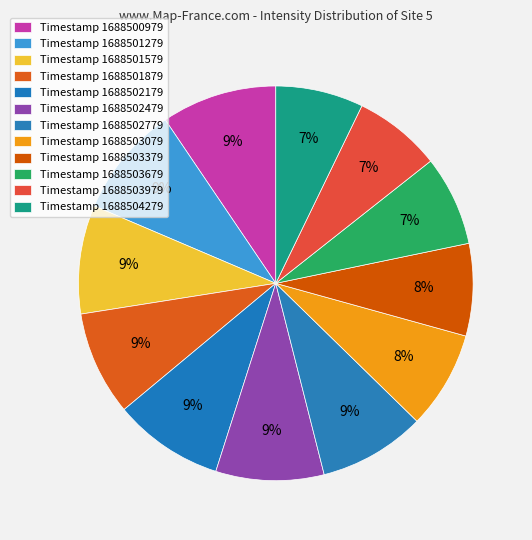

How many segments does this pie chart have?

12